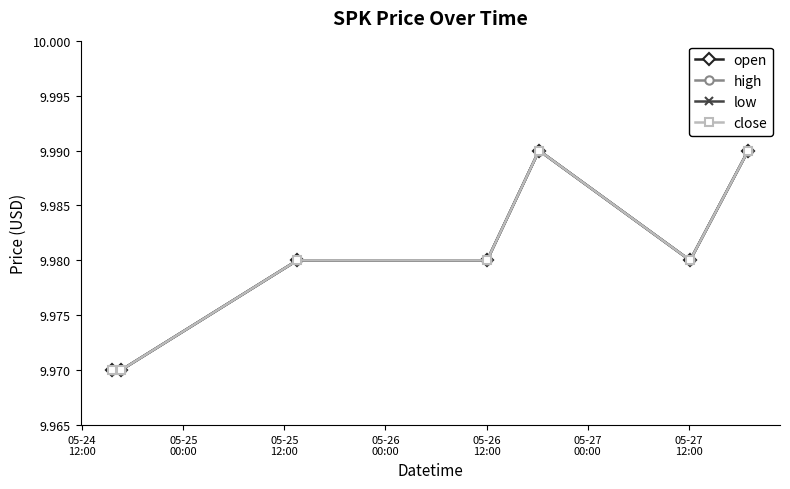

True or false: close and open cross at least once.

False